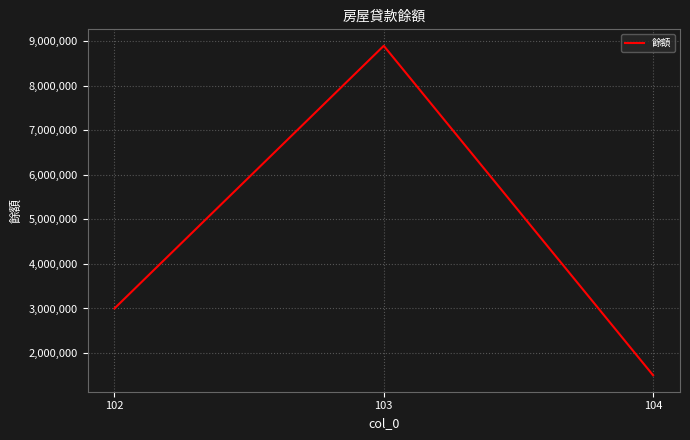

Read the value at 103.

8900000